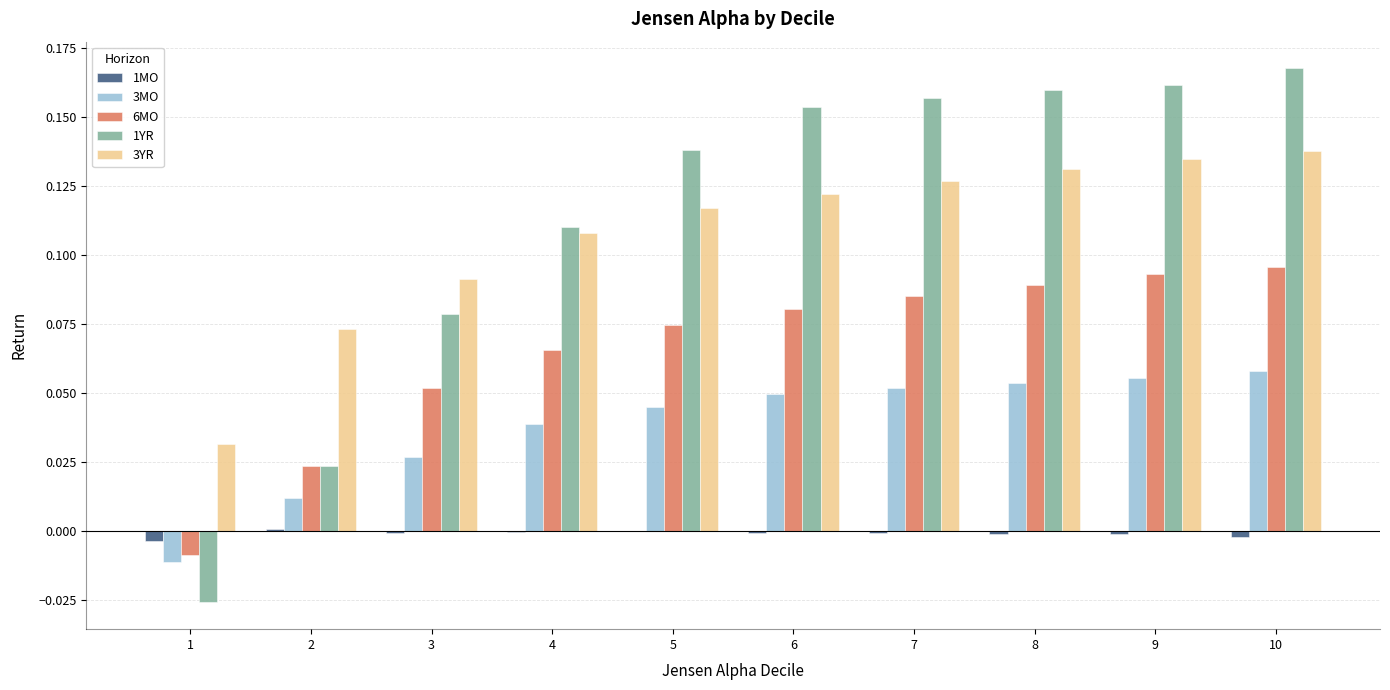

Which series changed the most between 2 and 8?

1YR